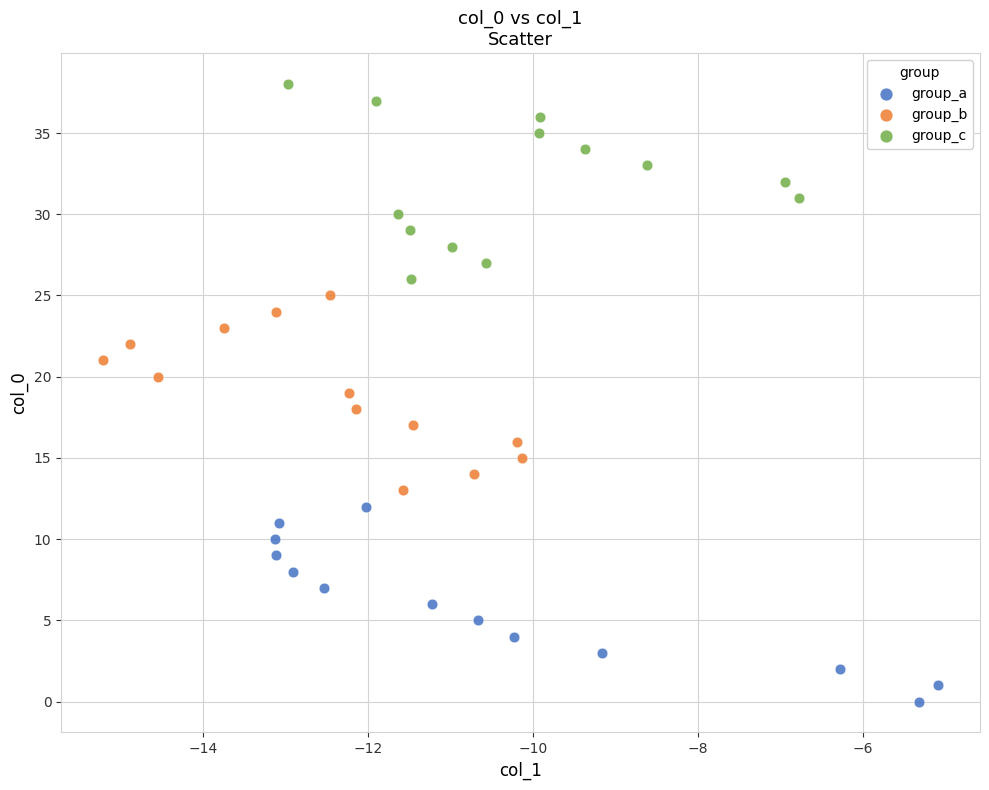

Which series contains the highest Y value?

group_c